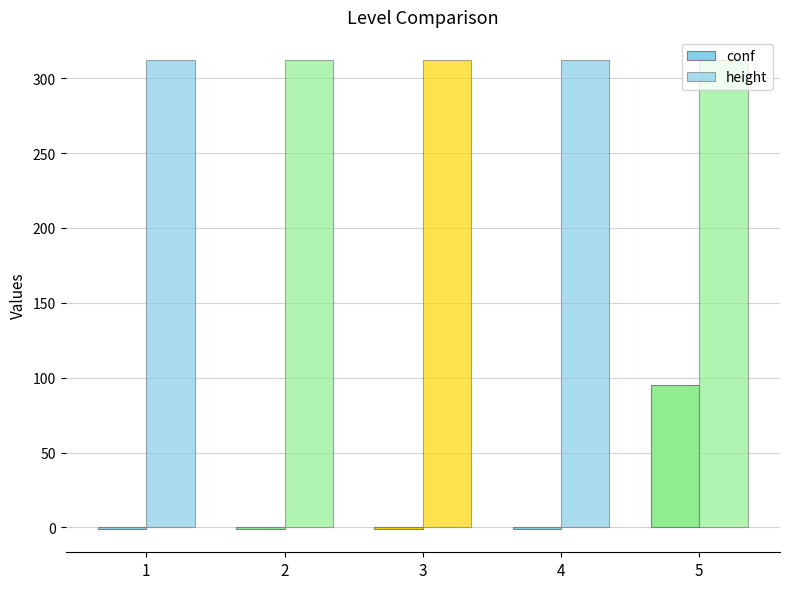

List the series in order of their peak value, highest first.

height, conf